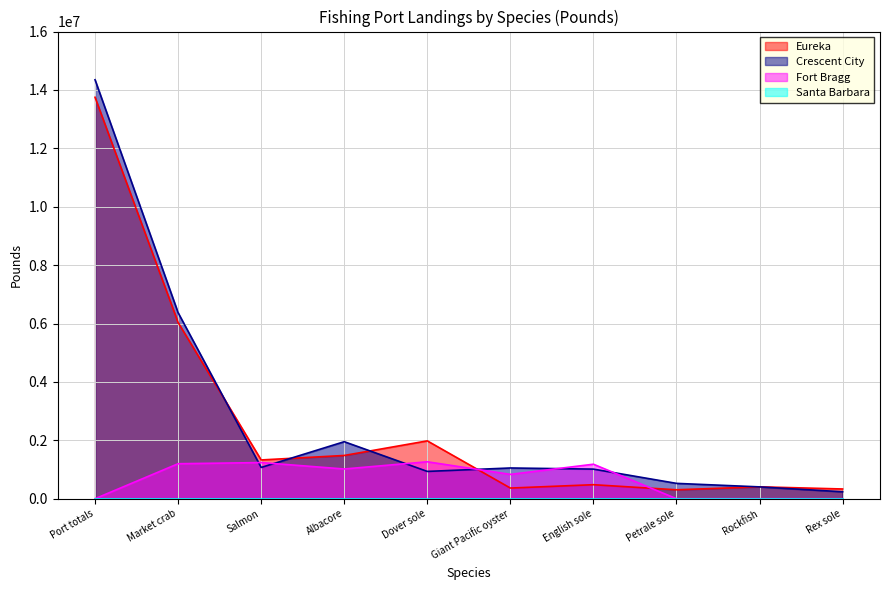

What is the maximum value for Fort Bragg?

1265283